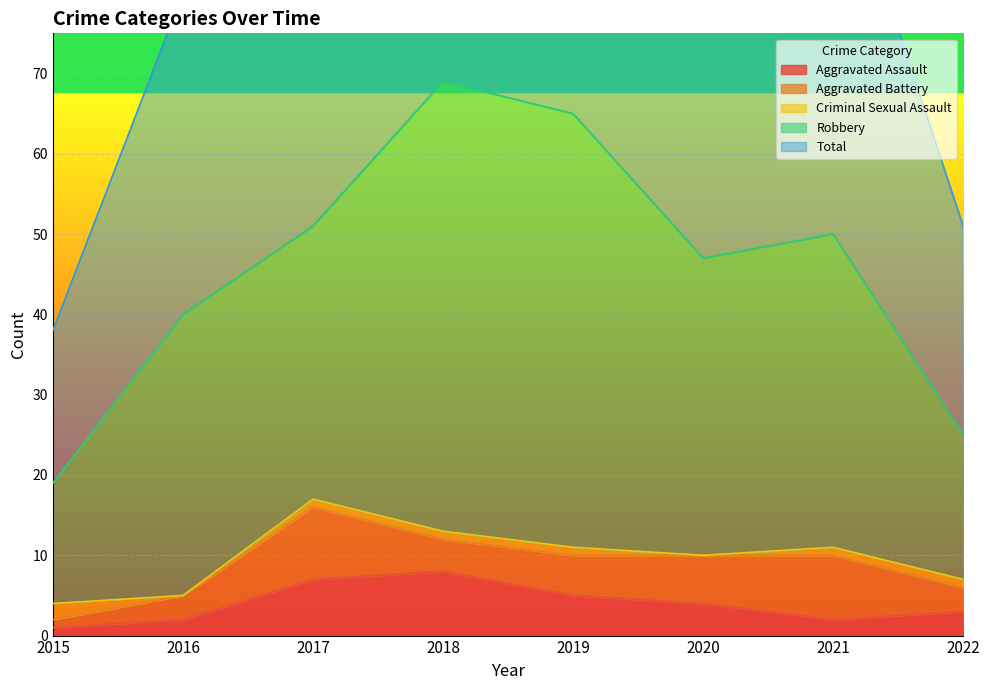

Reading left to right, list all the values displayed in this chart.

Aggravated Assault: 1	2	7	8	5	4	2	3
Aggravated Battery: 1	3	9	4	5	6	8	3
Criminal Sexual Assault: 2	0	1	1	1	0	1	1
Robbery: 15	35	34	56	54	37	39	18
Total: 19	40	51	69	65	47	50	26